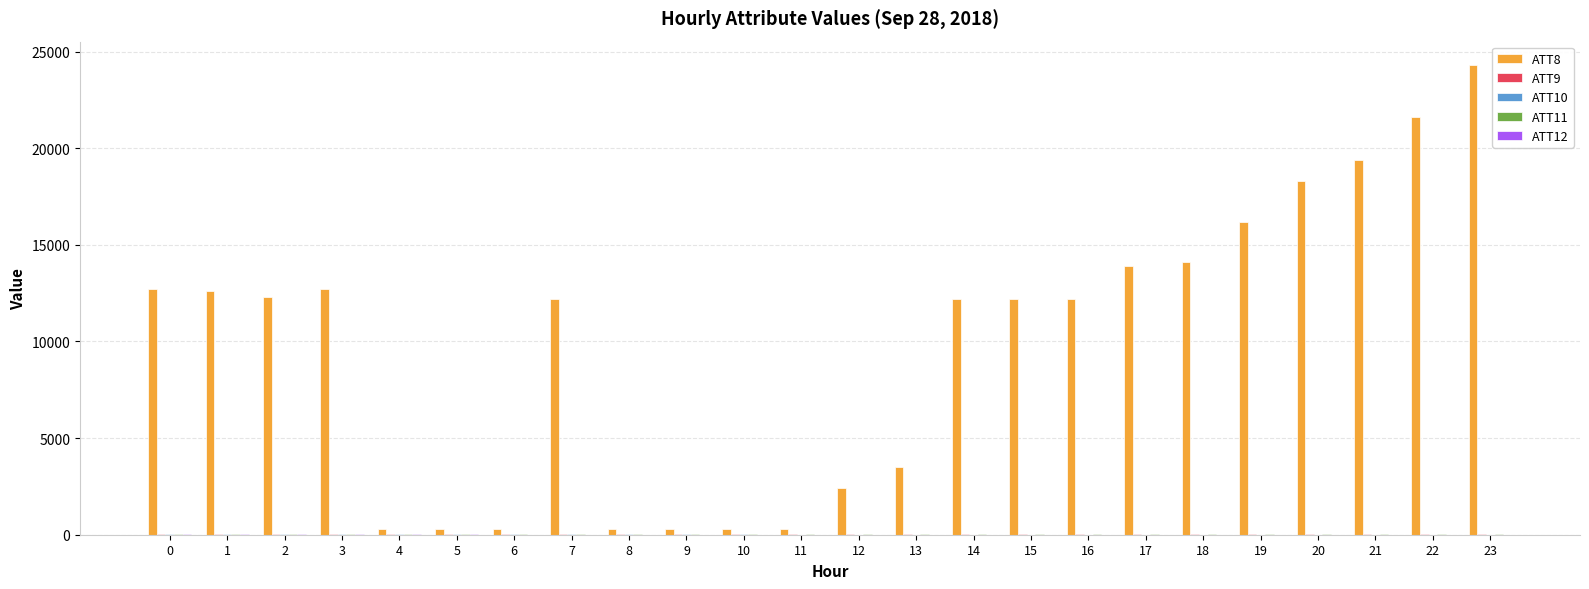

What is the greatest value displayed?

24300.0